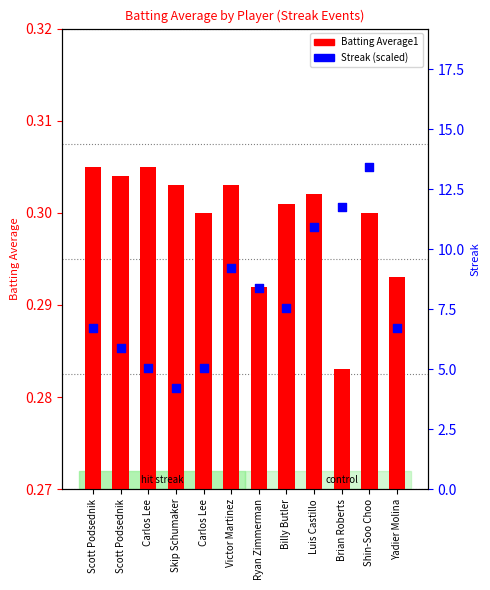

What are all the series names shown in the legend?

Batting Average1, Streak (scaled)